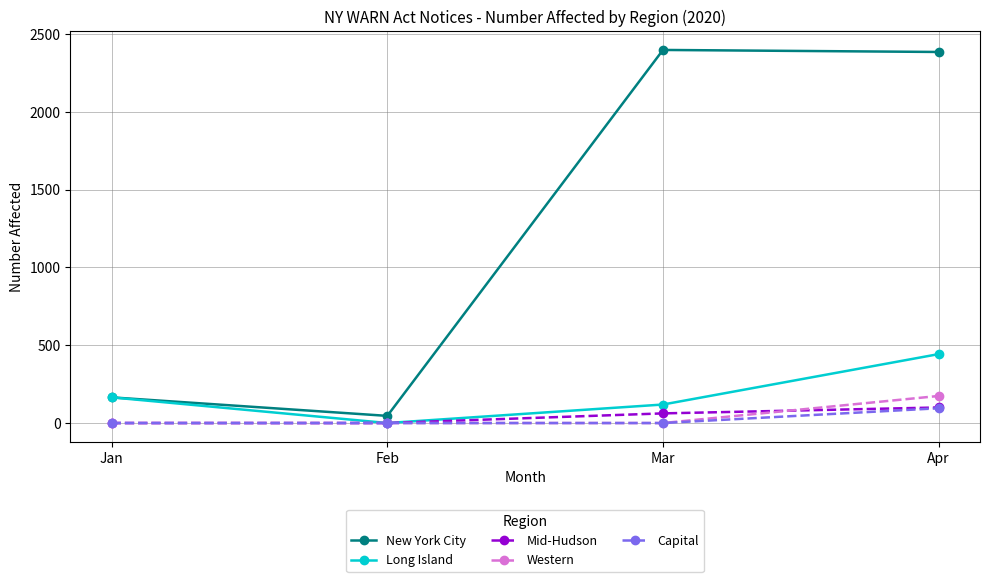

True or false: Capital has more than 2 interior local peaks.

False